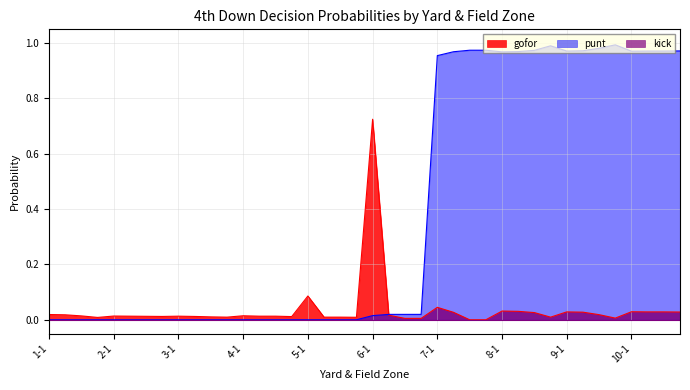

Is the value of gofor at 5-1 greater than the value of punt at 8-2?

No